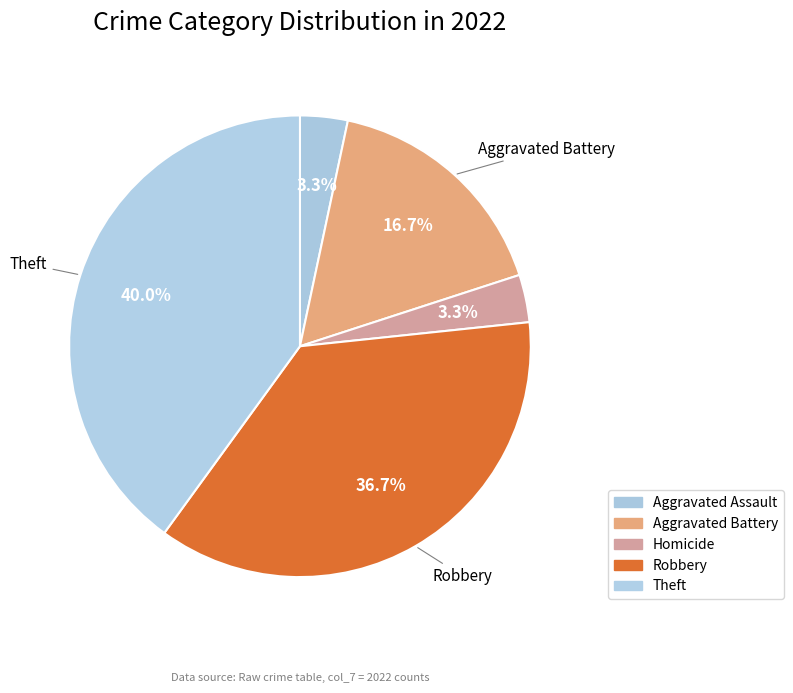

To the nearest percent, what portion does Robbery represent?

37%